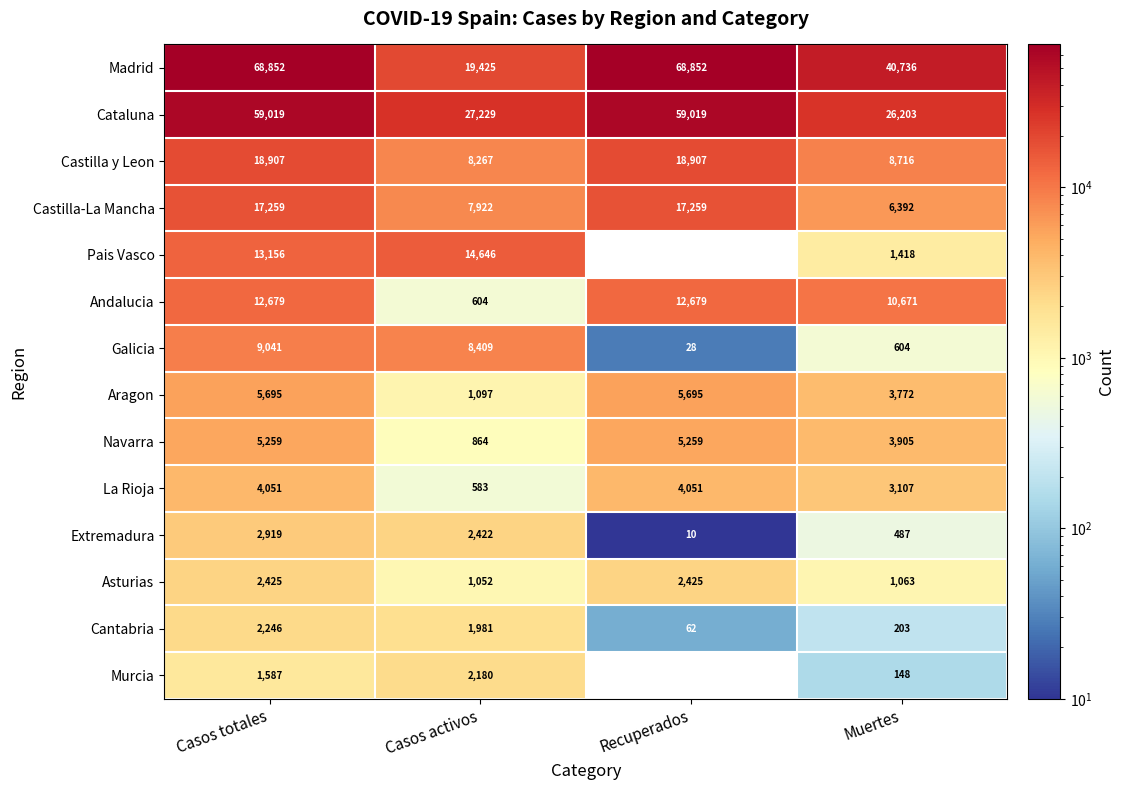

Is it true that Andalucia equals 12679 at Recuperados?

True